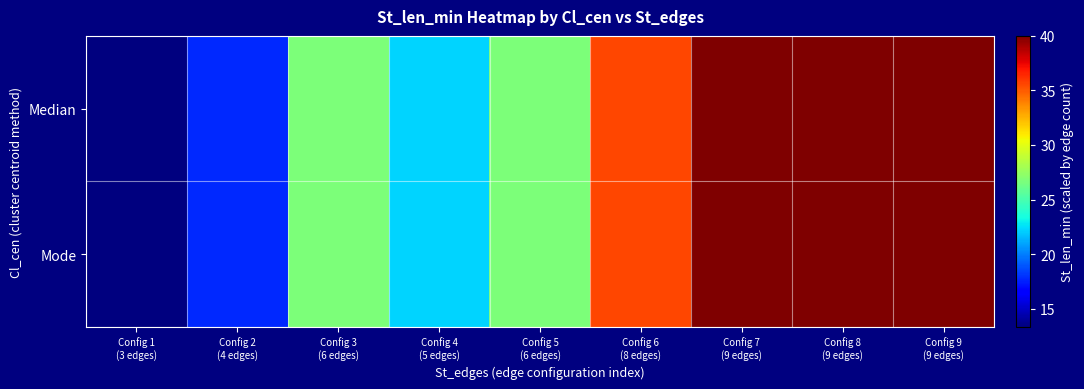

Rank the series by their maximum value, from lowest to highest.

Median, Mode